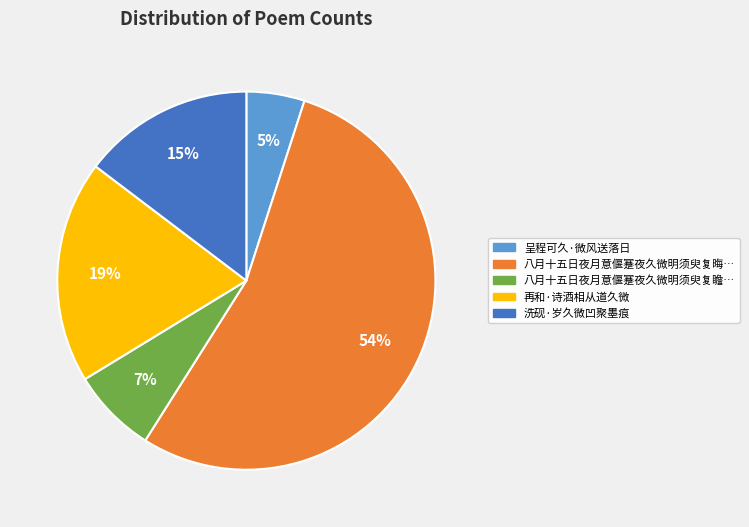

Count the number of slices in the pie.

5